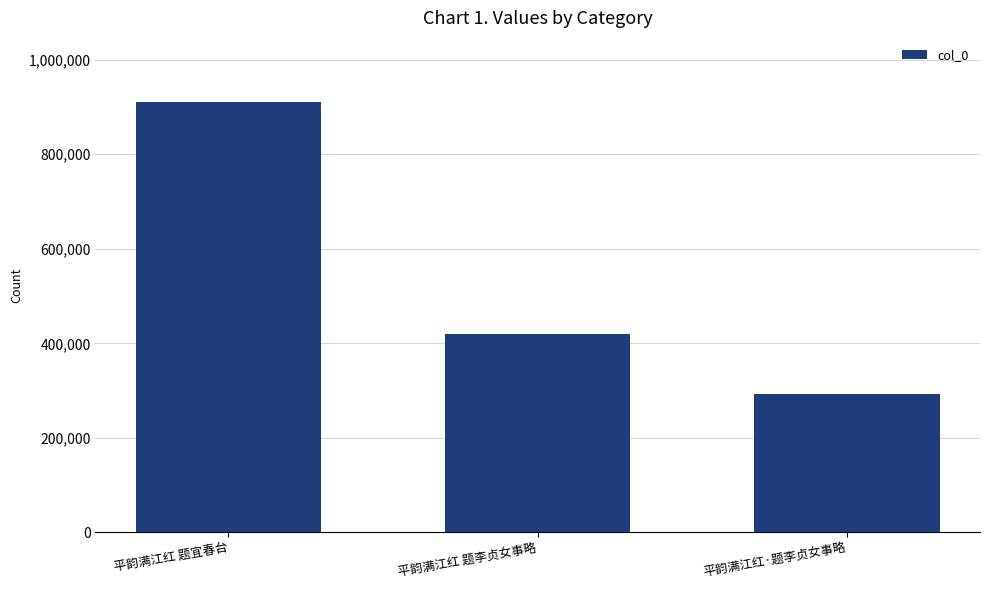

What is the change in value from 平韵满江红 题宜春台 to 平韵满江红 题李贞女事略?

-489172